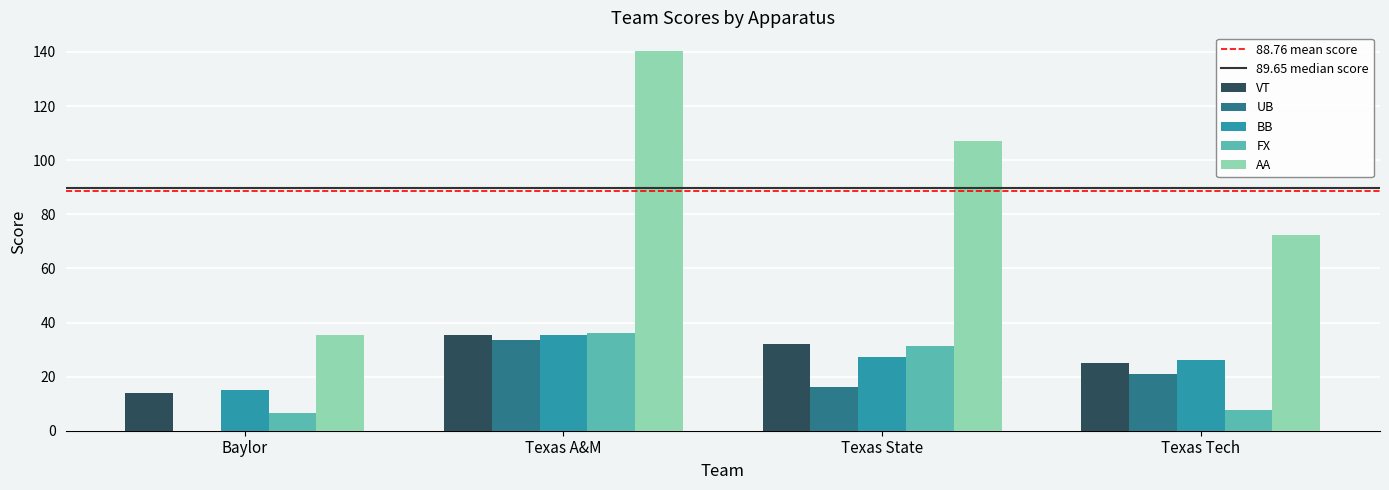

What is the approximate value of BB at Texas State?

27.4